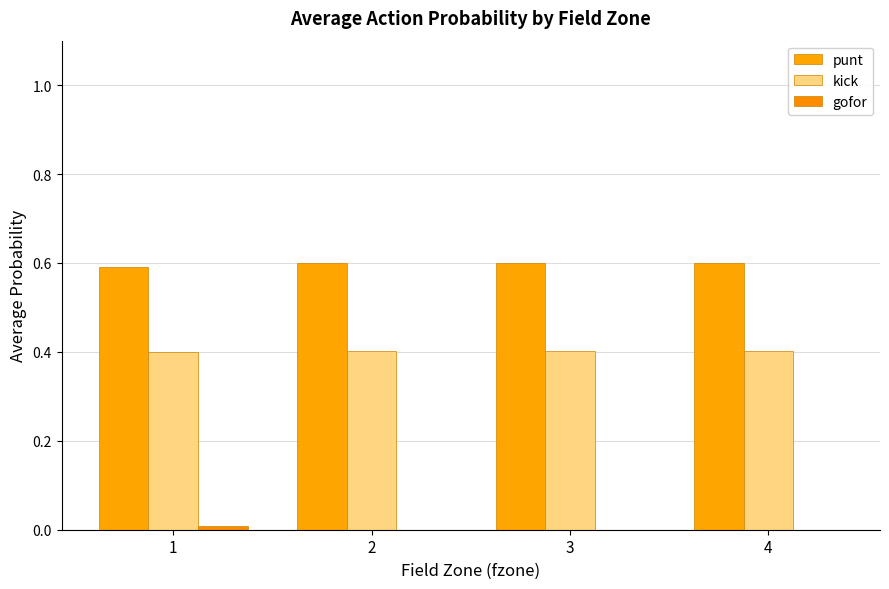

Which series has the largest range (max minus min)?

gofor